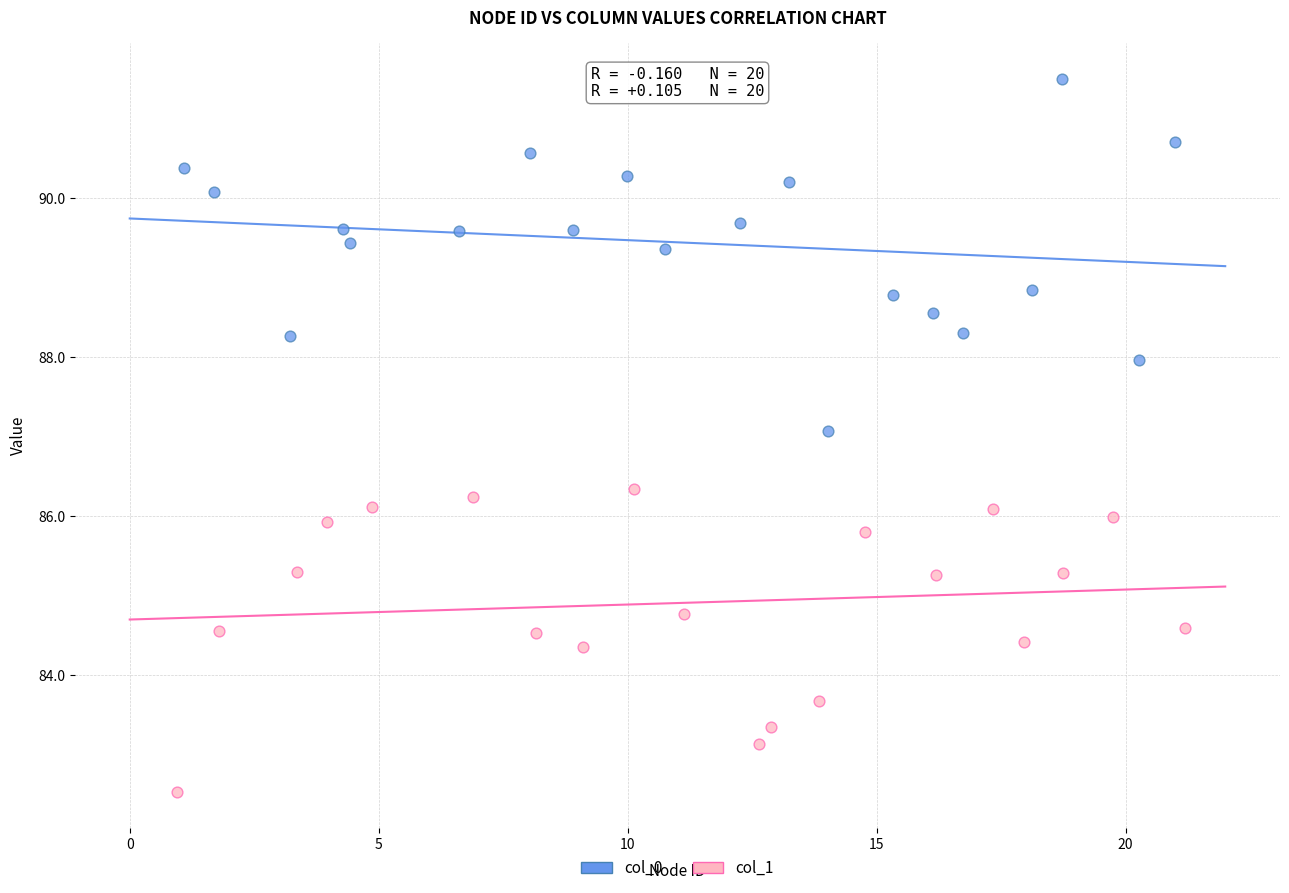

What are all the series names shown in the legend?

col_0, col_1